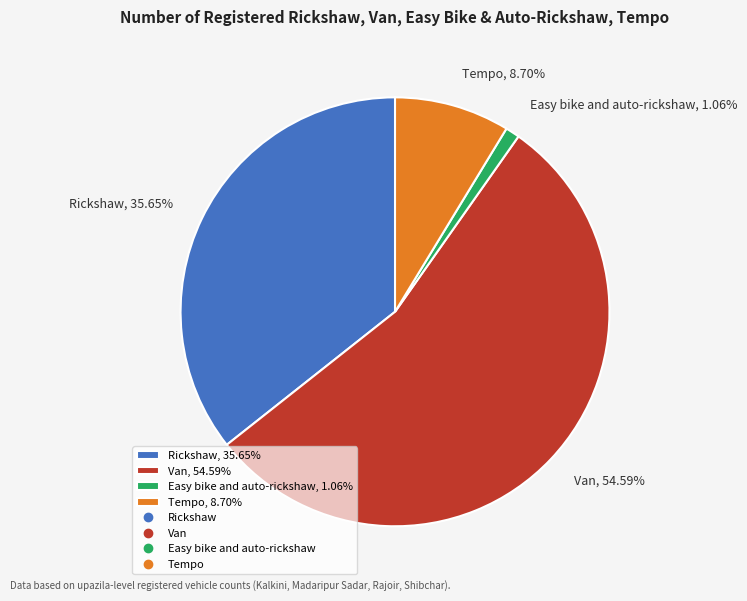

Approximately how many times larger is the value at Van, 54.59% compared to Rickshaw, 35.65%?

1.5